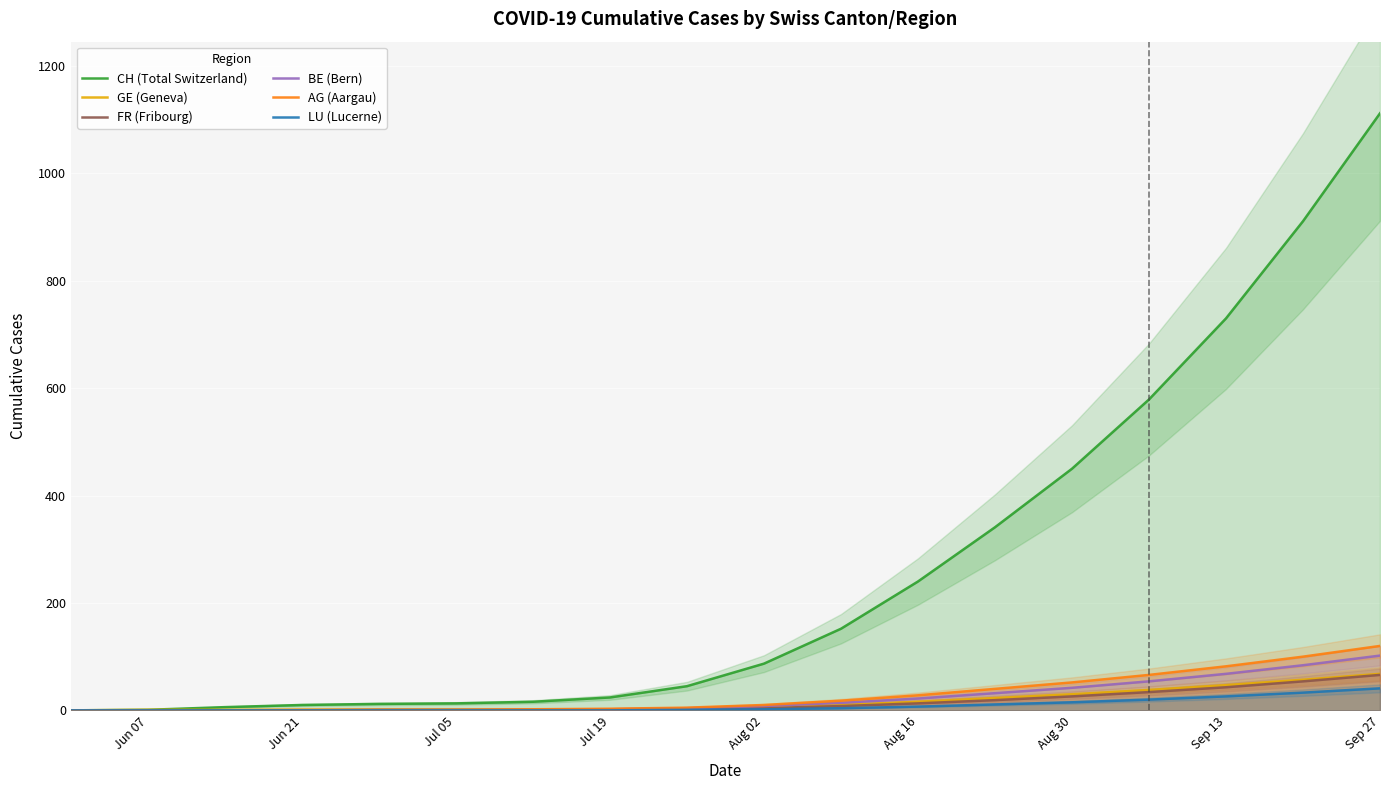

Is this an area chart (filled region under the line)?

No